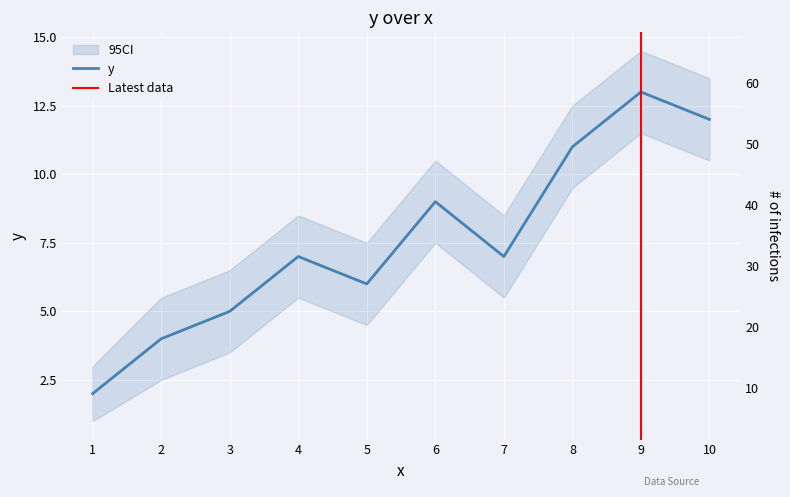

What is the difference between the second highest and minimum values?

10